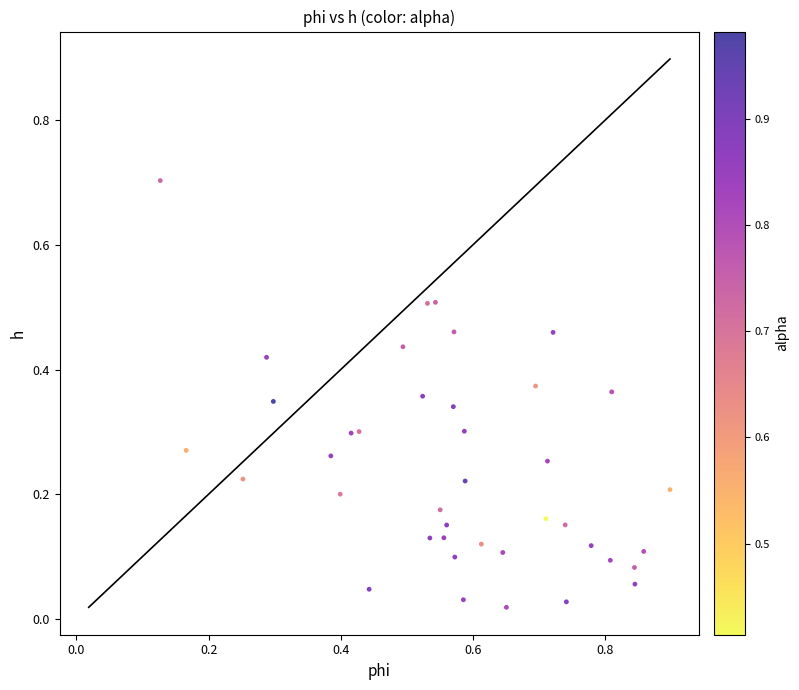

What is the range of Y values (max minus min)?

0.7